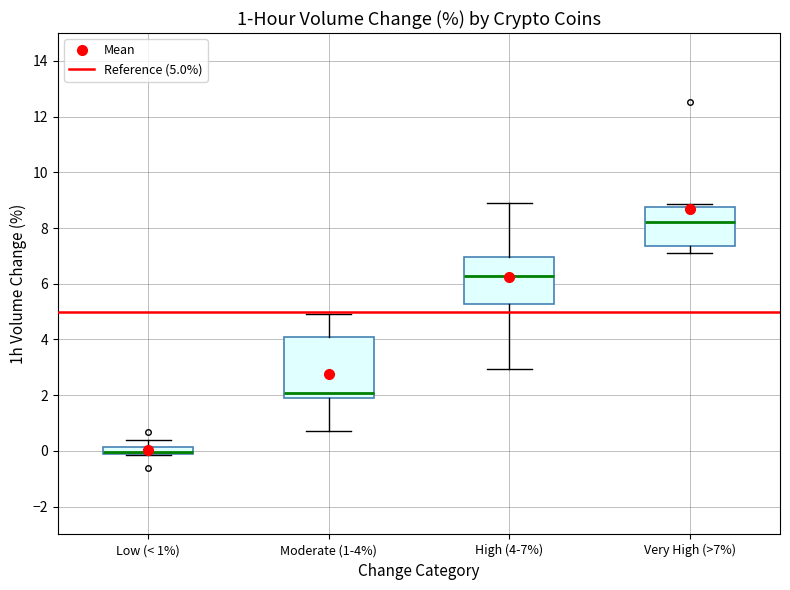

Comparing the boxes themselves (not the whiskers), which one is the tallest?

Moderate (1-4%)